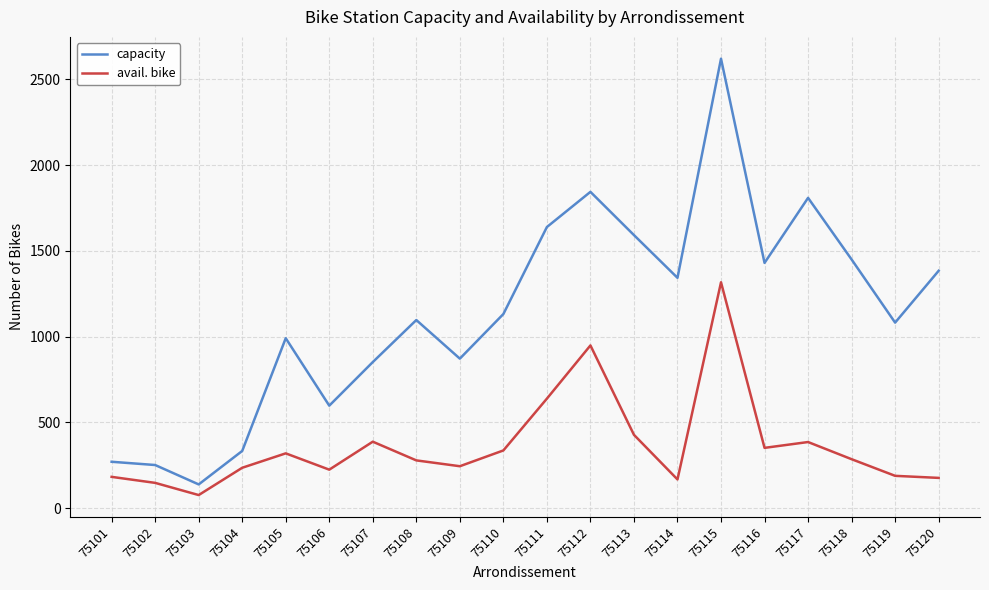

Is the value of capacity at 75101 greater than the value of avail. bike at 75105?

No